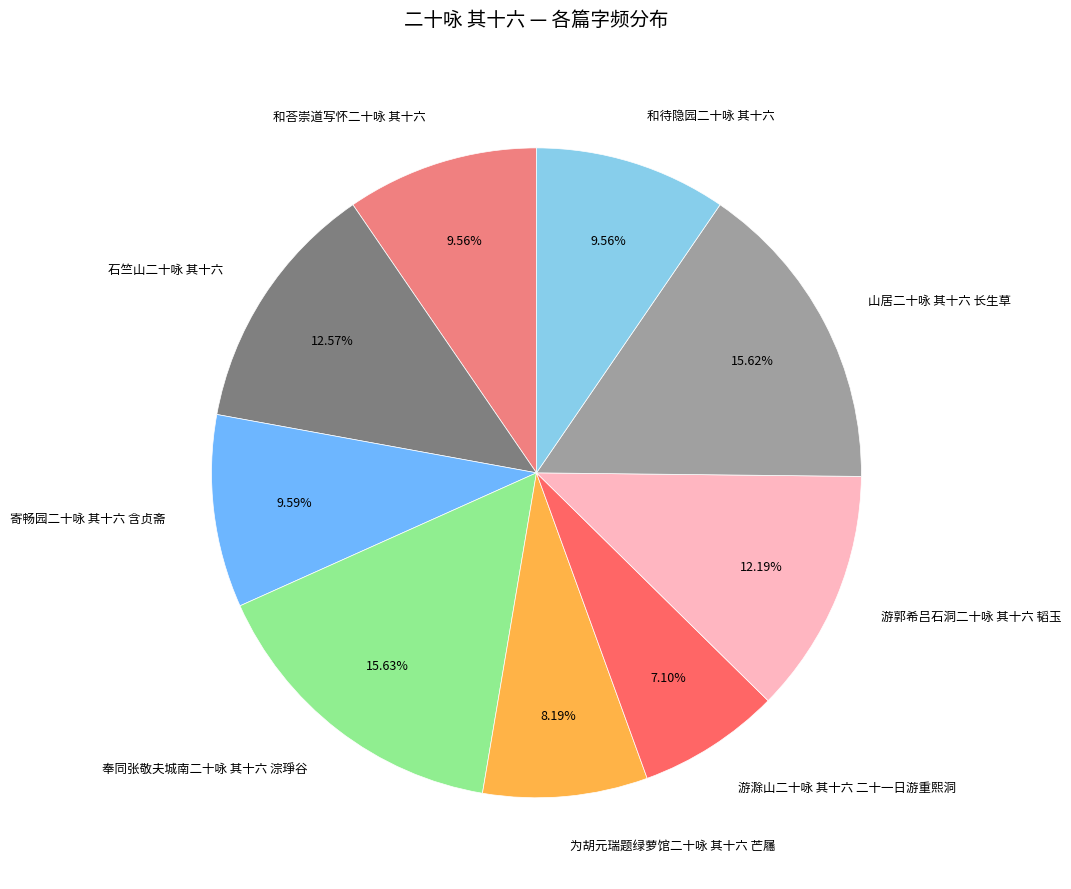

What is the total percentage of 为胡元瑞题绿萝馆二十咏 其十六 芒屩 and 和荅崇道写怀二十咏 其十六?

17.7%